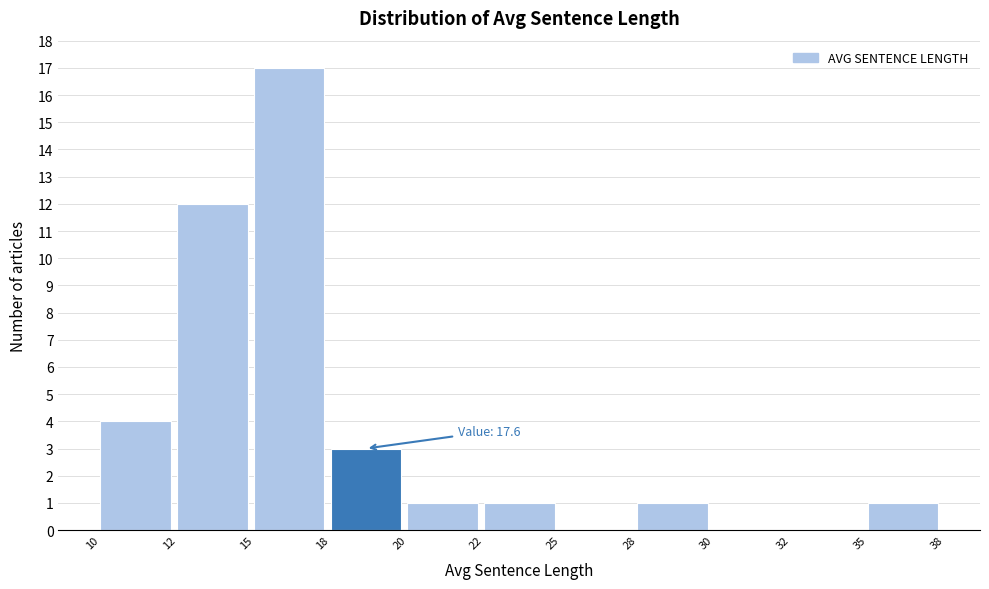

Reading left to right, list all the values displayed in this chart.

10=4	12=12	15=17	18=3	20=1	22=1	25=0	28=1	30=0	32=0	35=1